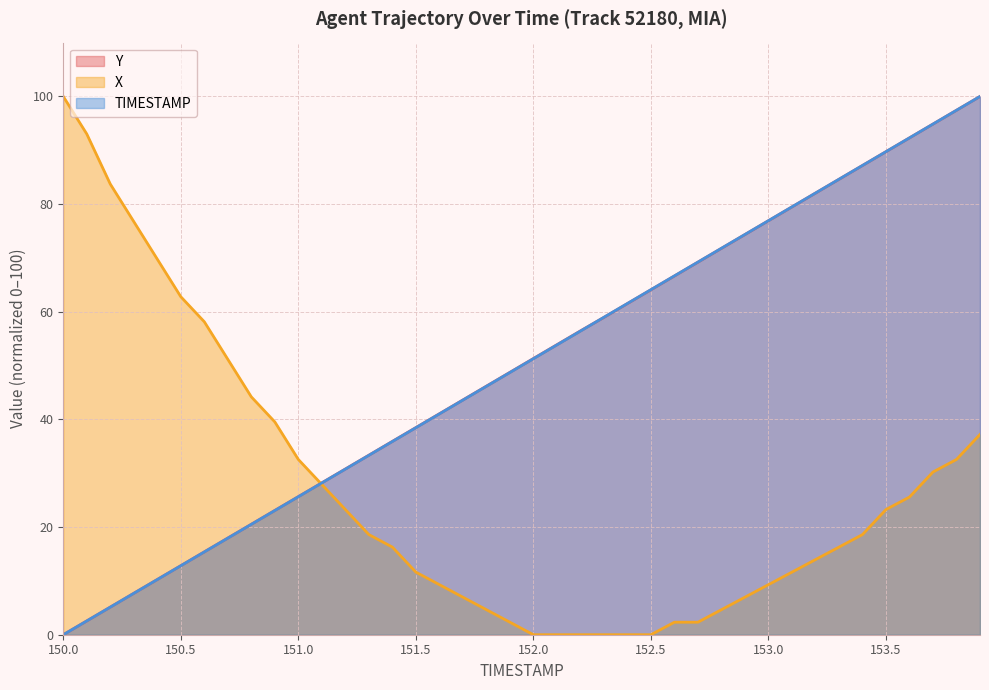

What is the difference between the maximum and minimum values in the TIMESTAMP series?

100.0